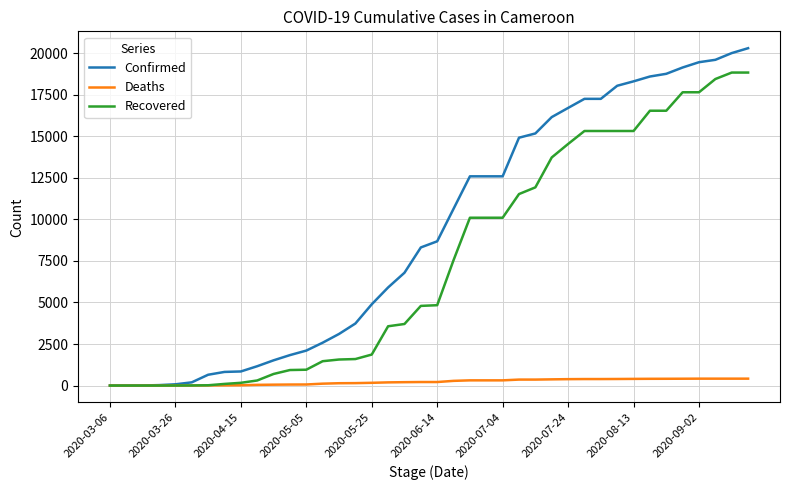

Which series has the largest total across all categories?

Confirmed